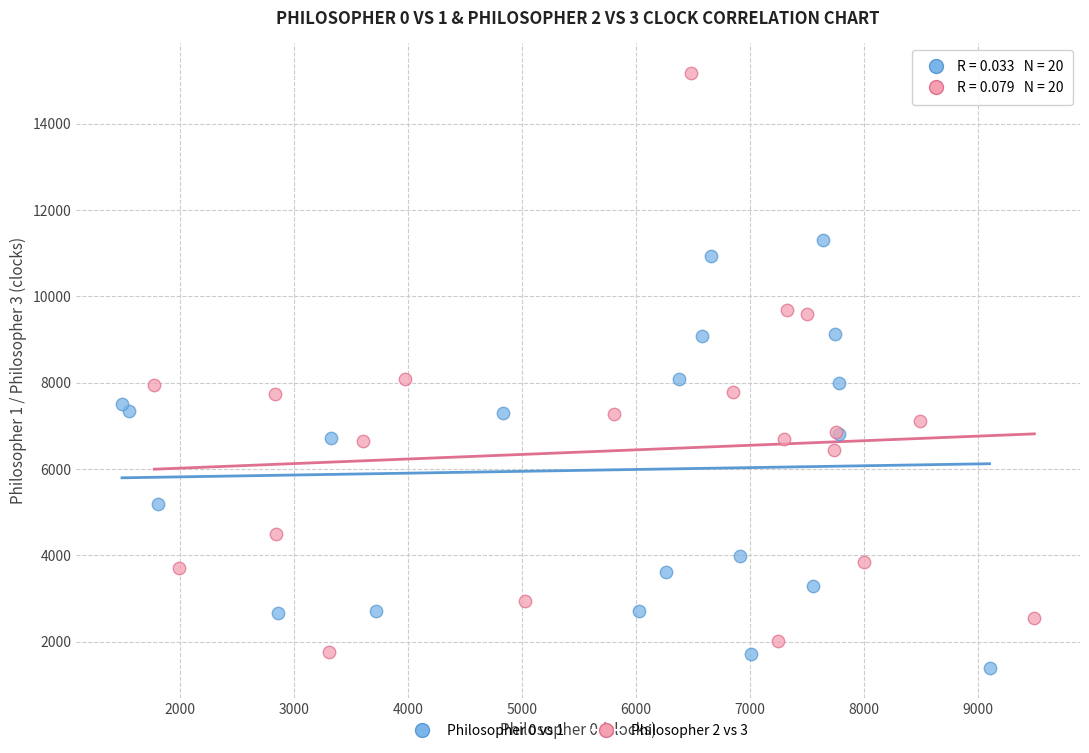

Which series reaches the maximum Y coordinate?

Philosopher 2 vs 3